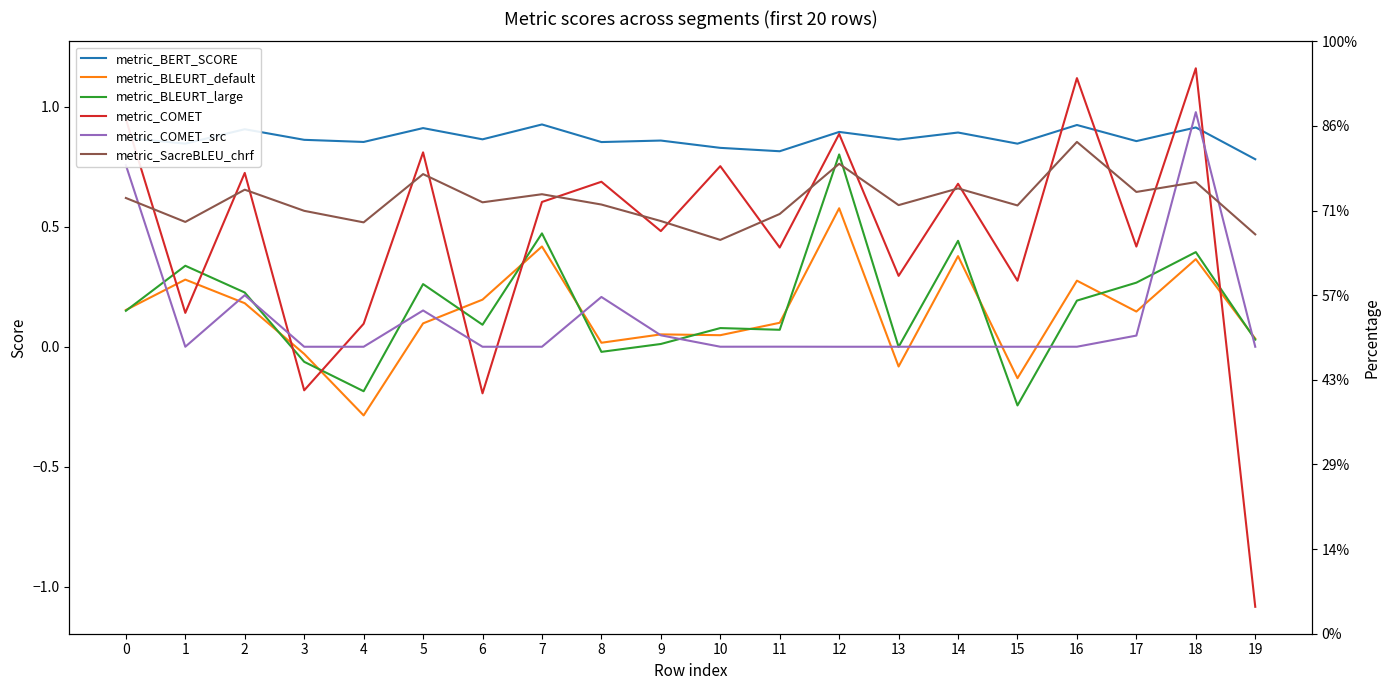

True or false: metric_BLEURT_large has a value of 0.6 at 18.

False